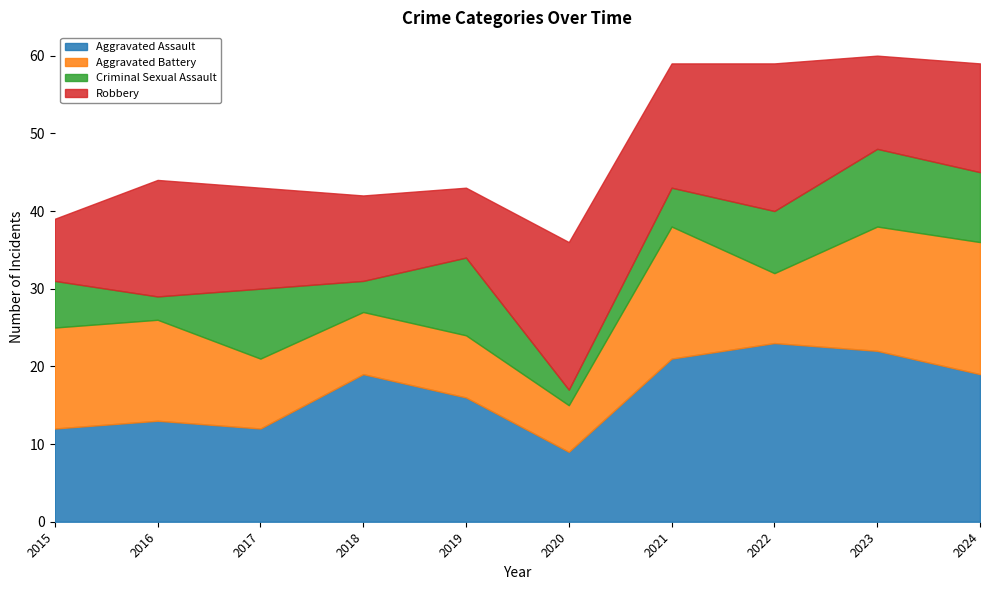

True or false: Aggravated Assault and Aggravated Battery intersect in this chart.

False